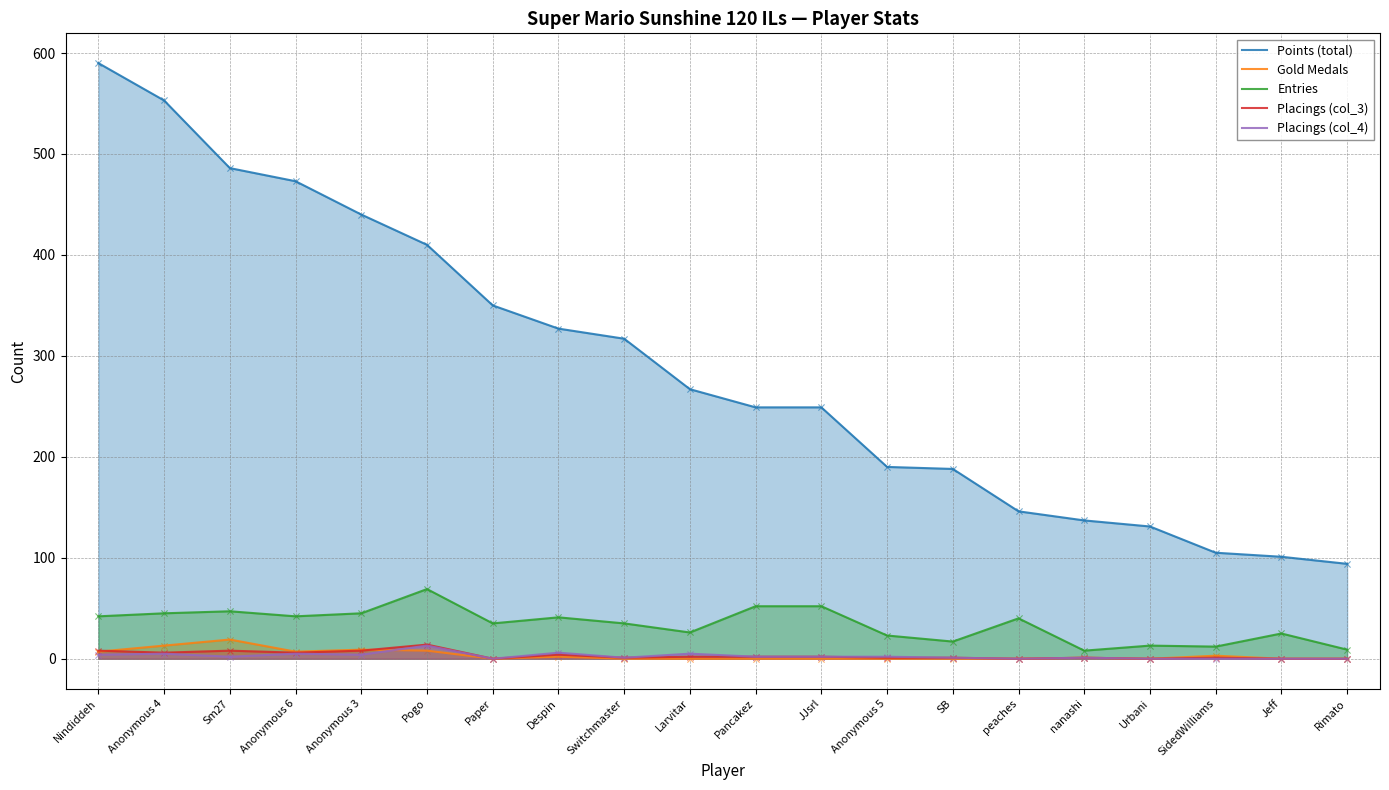

Which series has the widest spread of Y values?

Points (total)